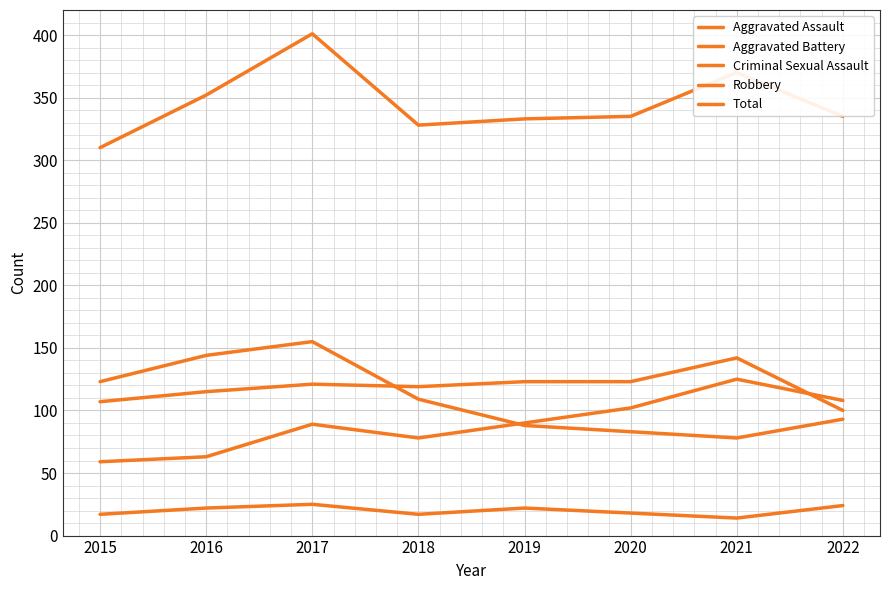

Does the chart have visible grid lines?

Yes